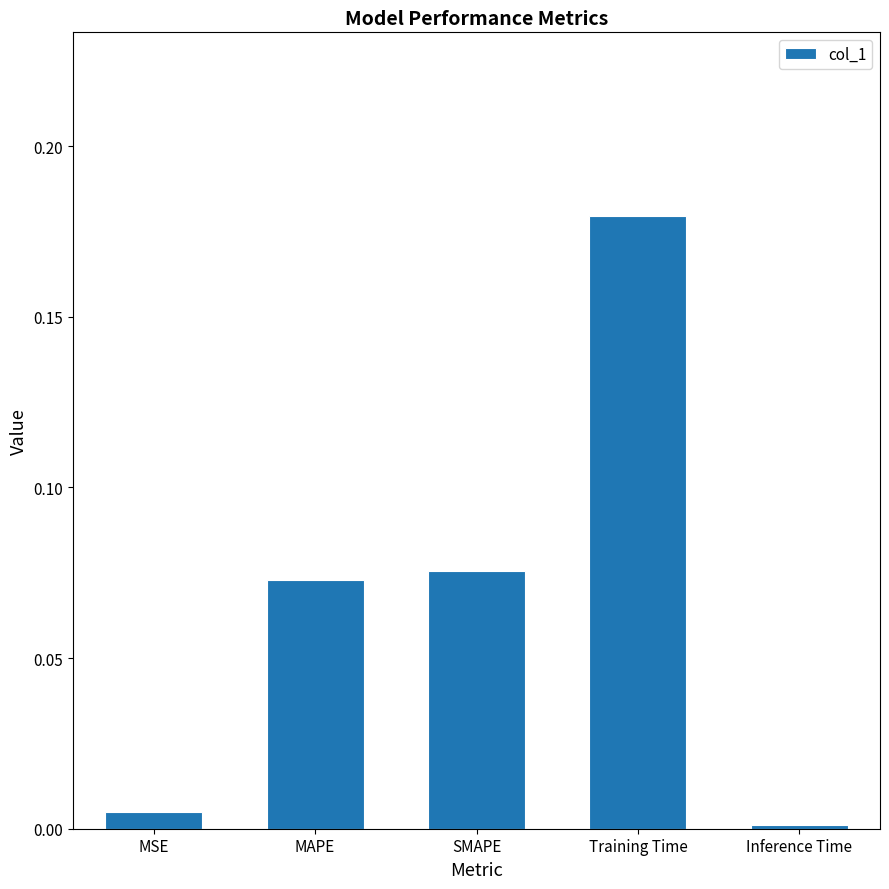

What is the sum of all values?

0.3